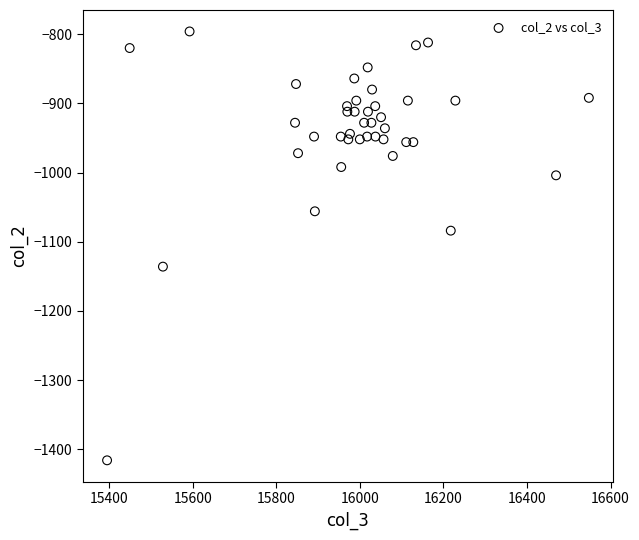

What is the range of Y values (max minus min)?

620